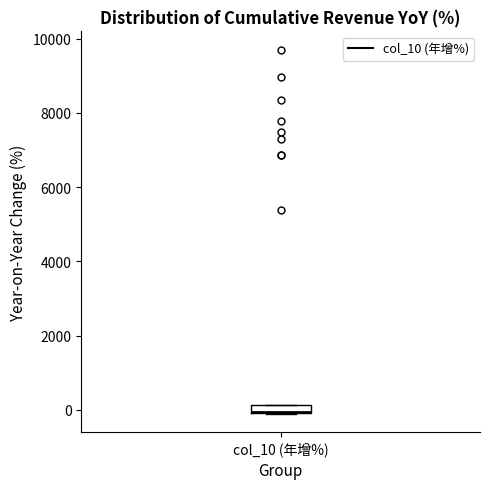

Where is the lower edge of the box for col_10 (年增%) on the y-axis? The values are not printed on the chart, so give them approximately, as read against the axis.

0